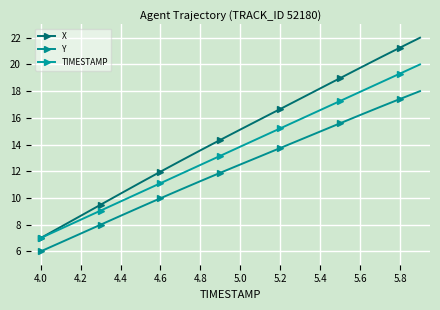

How many lines are shown in the chart?

3